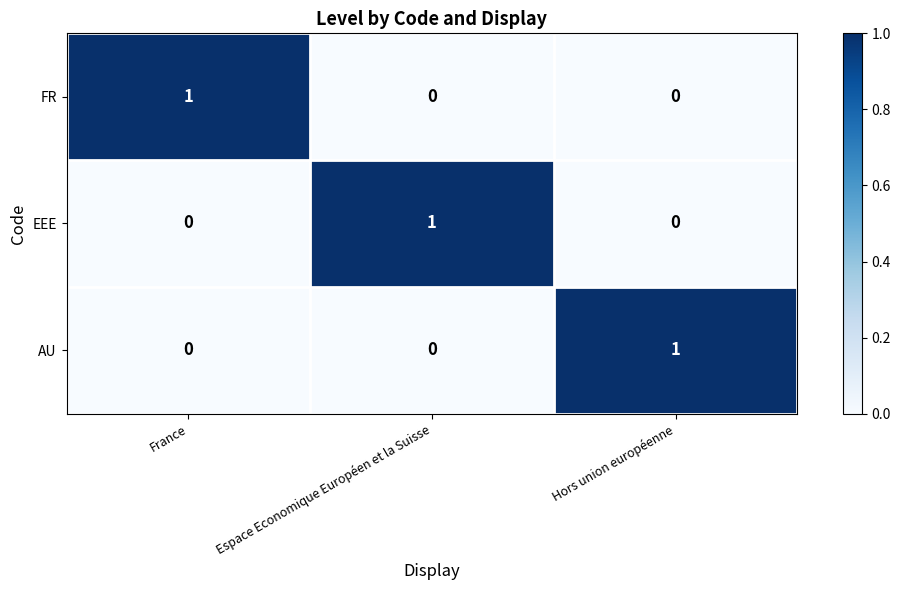

At how many categories does at least one series exceed 0?

3